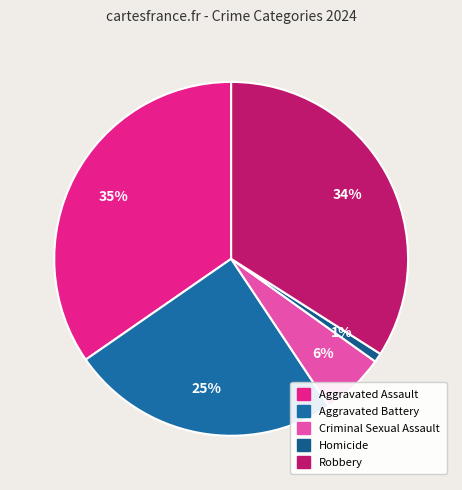

How many slices are in this pie chart?

5